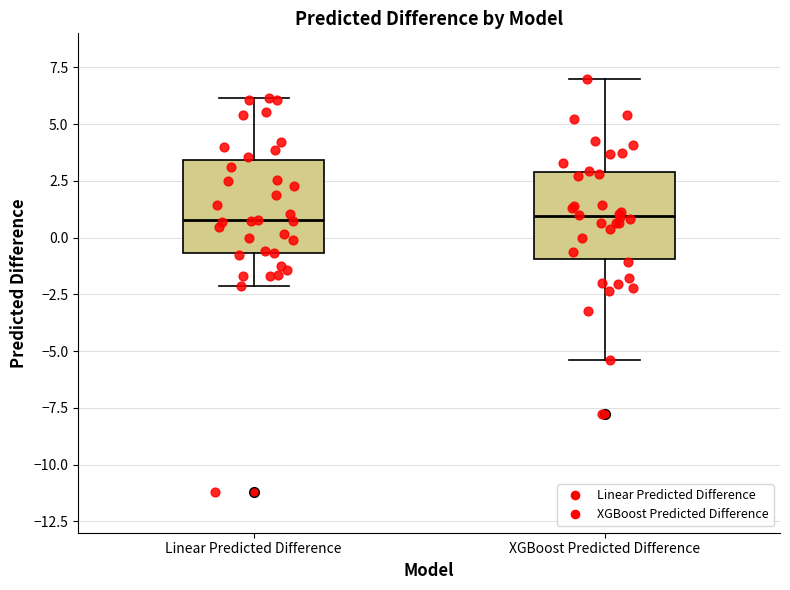

Where is the upper edge of the box for XGBoost Predicted Difference on the y-axis? The values are not printed on the chart, so give them approximately, as read against the axis.

3.0